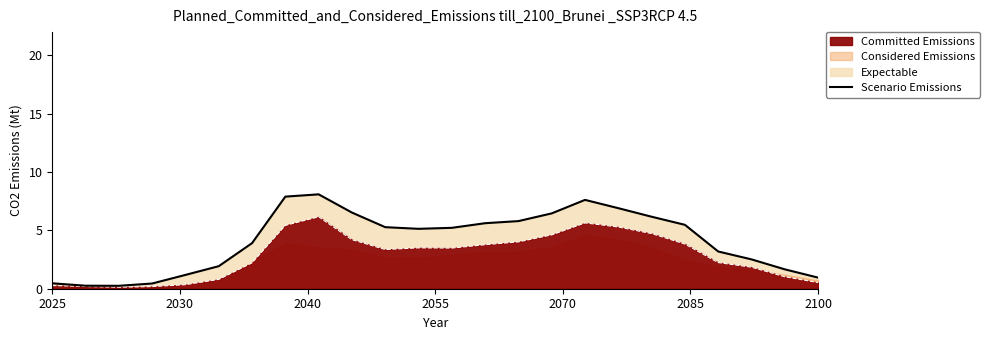

How many data points are less than 5?

11